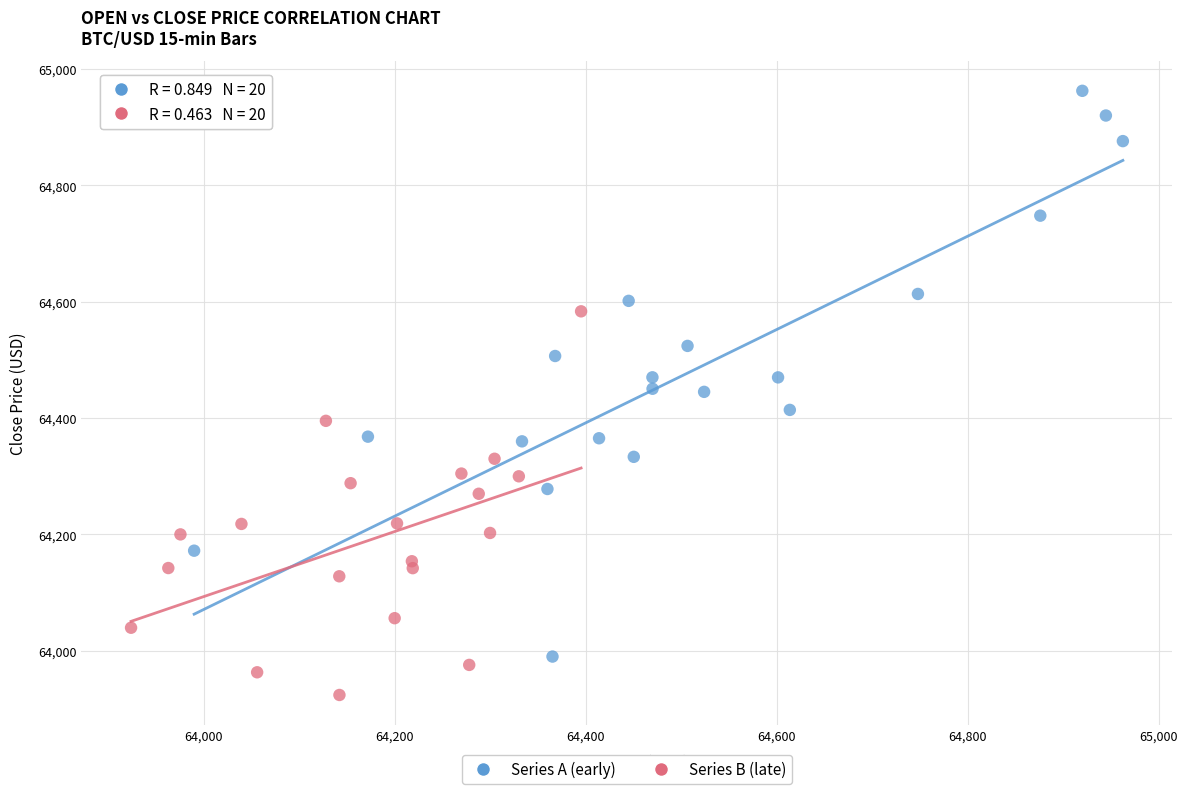

What are all the series names shown in the legend?

Series A (early), Series B (late)